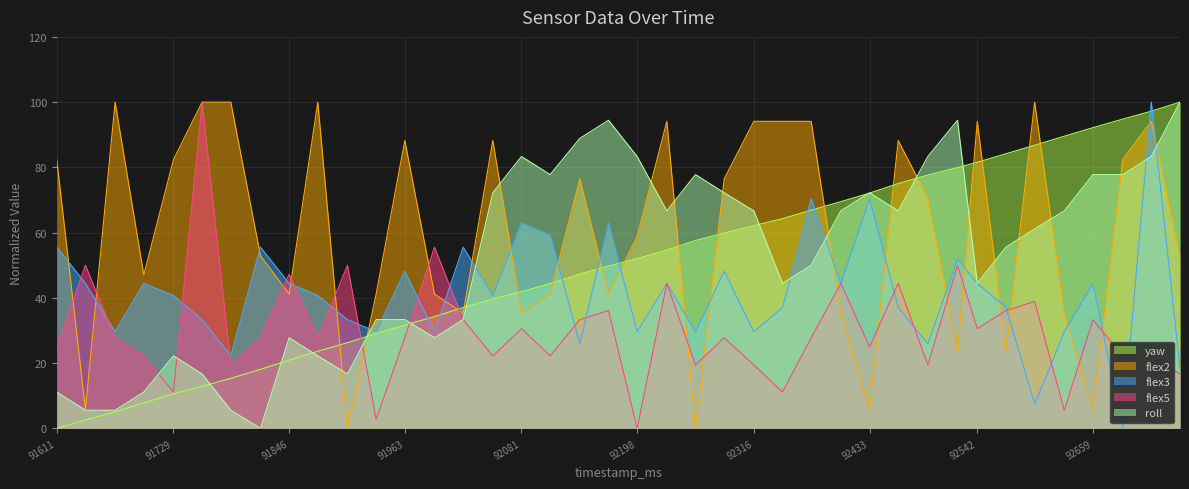

Rank the series by their maximum value, from highest to lowest.

yaw, flex2, flex3, flex5, roll